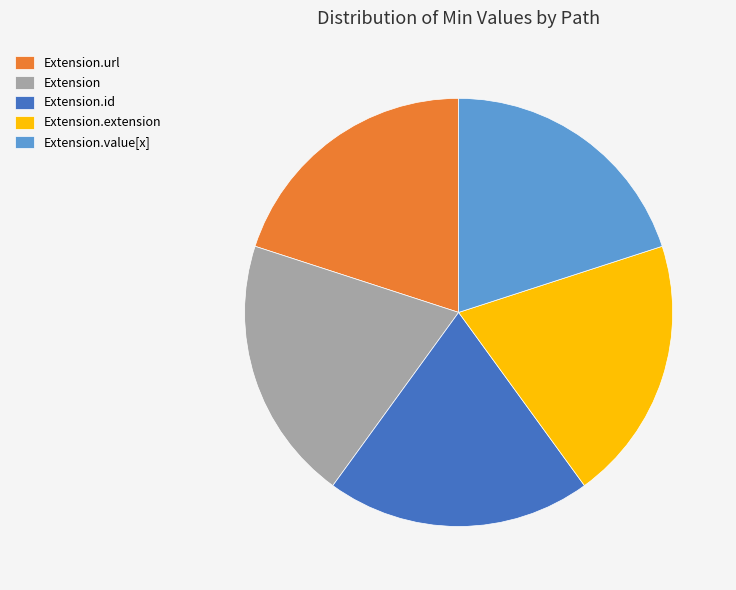

Is Extension.url the majority of the pie?

No